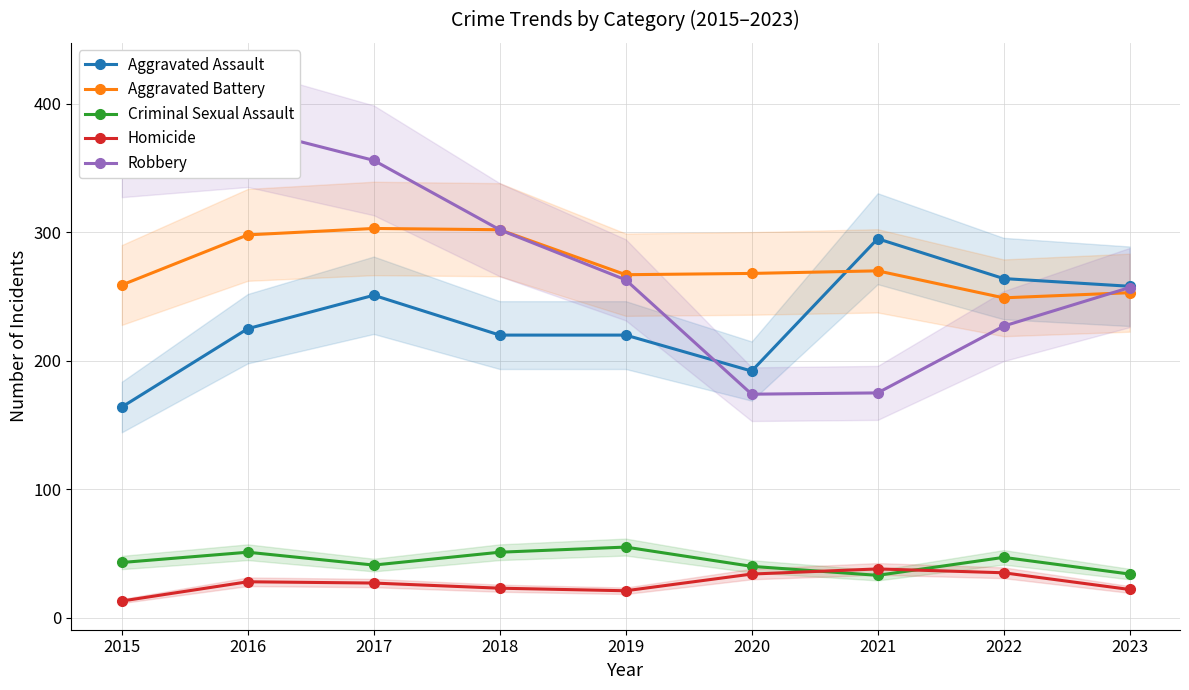

Reading left to right, list all the values displayed in this chart.

Aggravated Assault: 2015=164	2016=225	2017=251	2018=220	2019=220	2020=192	2021=295	2022=264	2023=258
Aggravated Battery: 2015=259	2016=298	2017=303	2018=302	2019=267	2020=268	2021=270	2022=249	2023=253
Criminal Sexual Assault: 2015=43	2016=51	2017=41	2018=51	2019=55	2020=40	2021=33	2022=47	2023=34
Homicide: 2015=13	2016=28	2017=27	2018=23	2019=21	2020=34	2021=38	2022=35	2023=22
Robbery: 2015=372	2016=381	2017=356	2018=302	2019=263	2020=174	2021=175	2022=227	2023=257